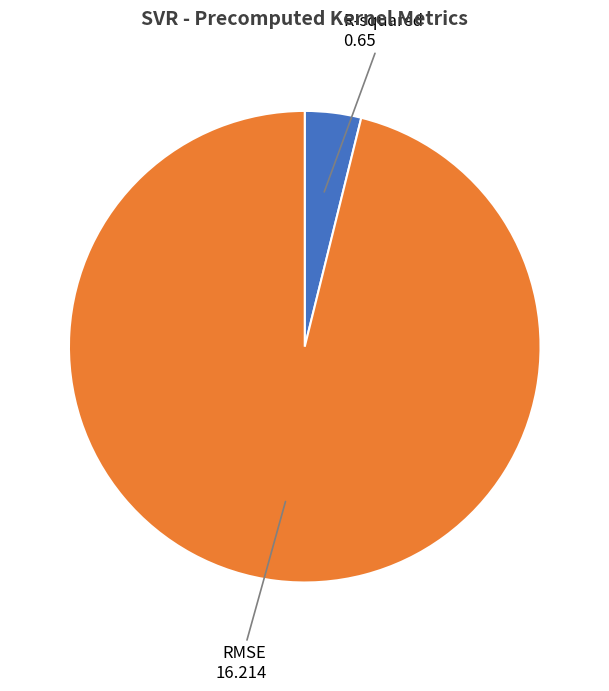

Is there any slice that represents more than half of the pie?

Yes